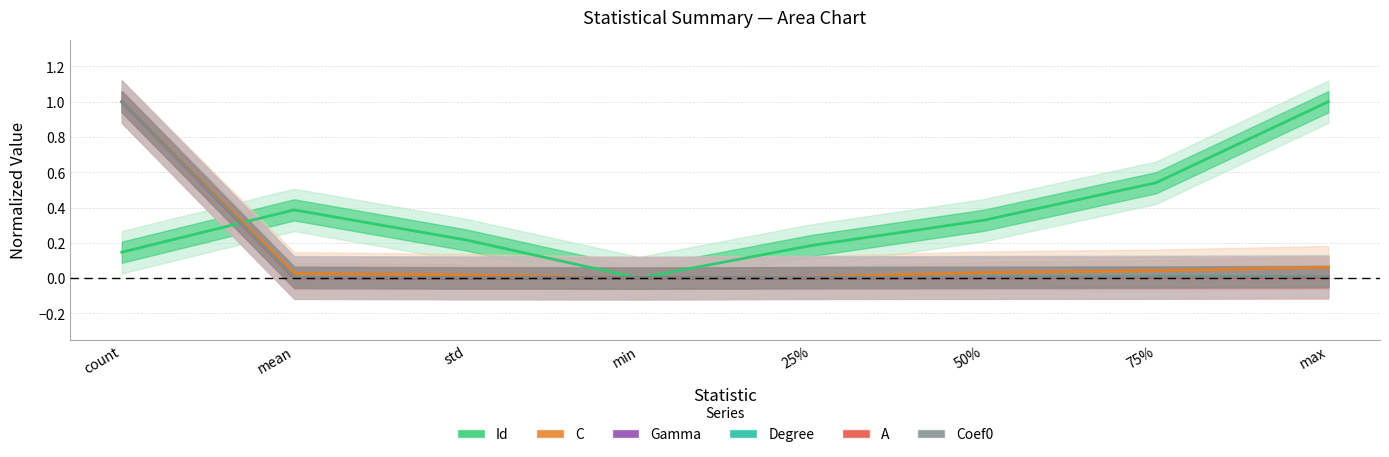

Which label corresponds to the smallest value in the chart?

min